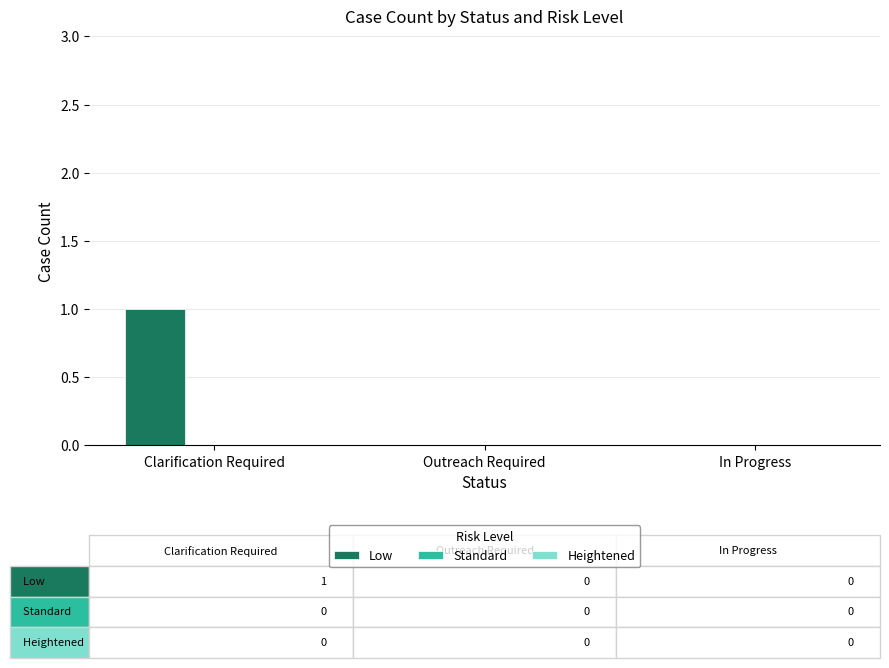

The chart shows a value of 0 at In Progress. True or false?

True